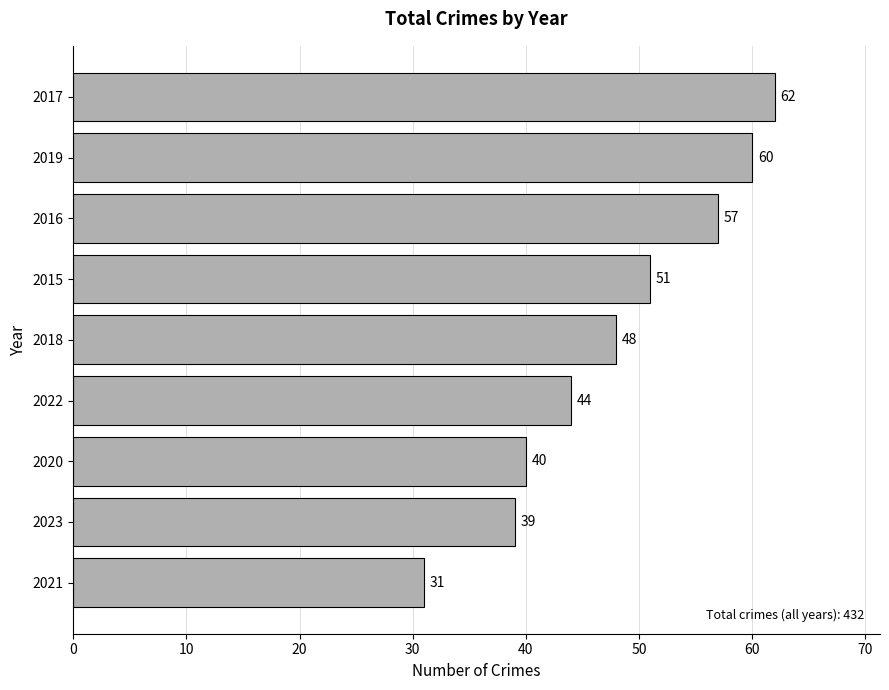

What is the change in value from 2015 to 2017?

+11